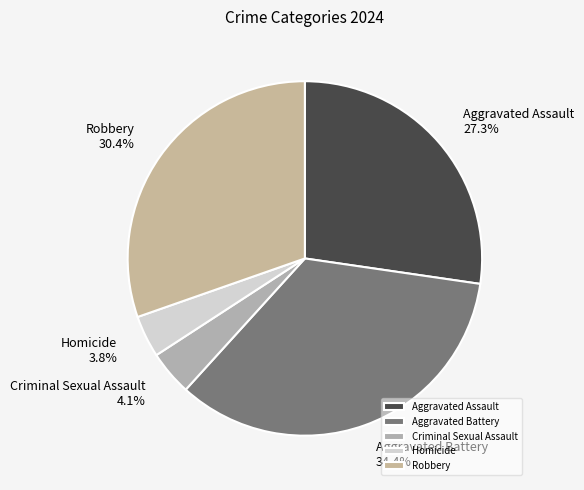

Is Aggravated Assault the majority of the pie?

No